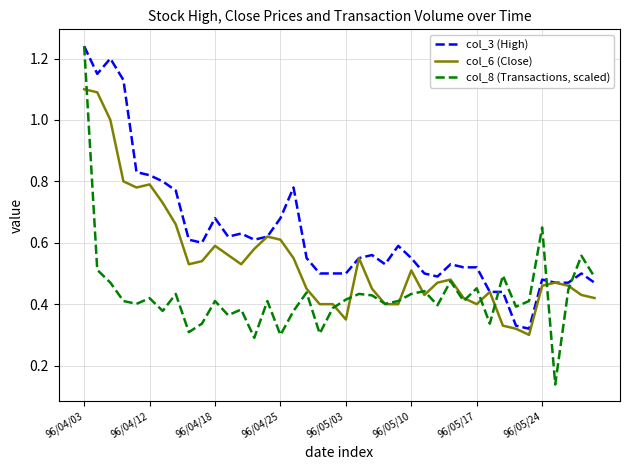

Rank the series by their average value, from lowest to highest.

col_8 (Transactions, scaled), col_6 (Close), col_3 (High)